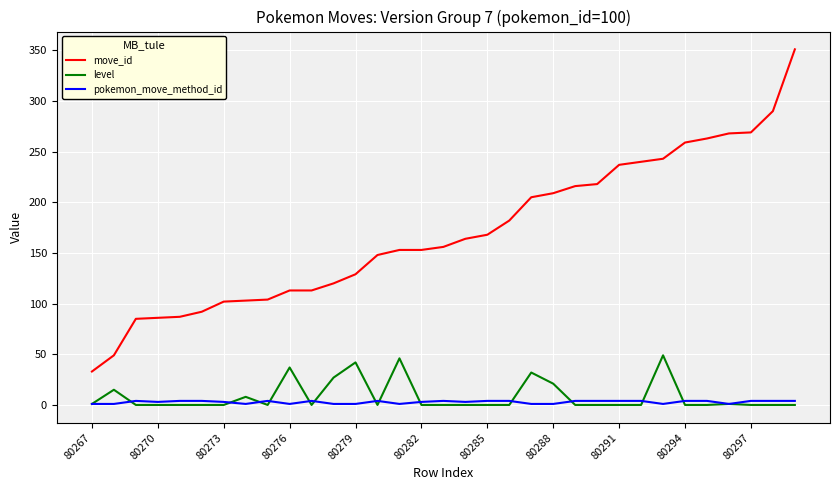

Rank the series by their maximum value, from lowest to highest.

pokemon_move_method_id, level, move_id